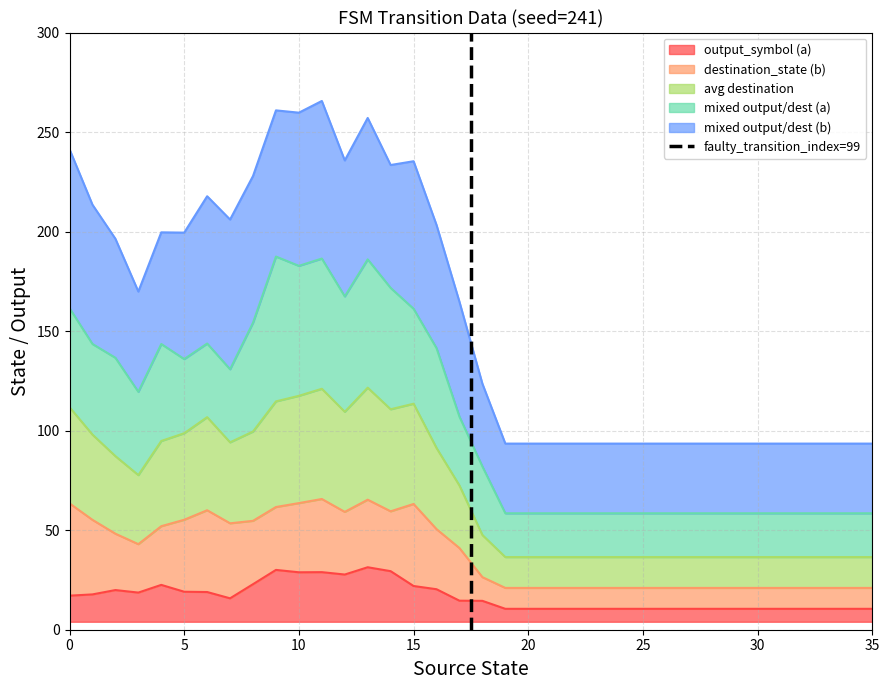

What is the minimum value for output_symbol (a)?

10.5